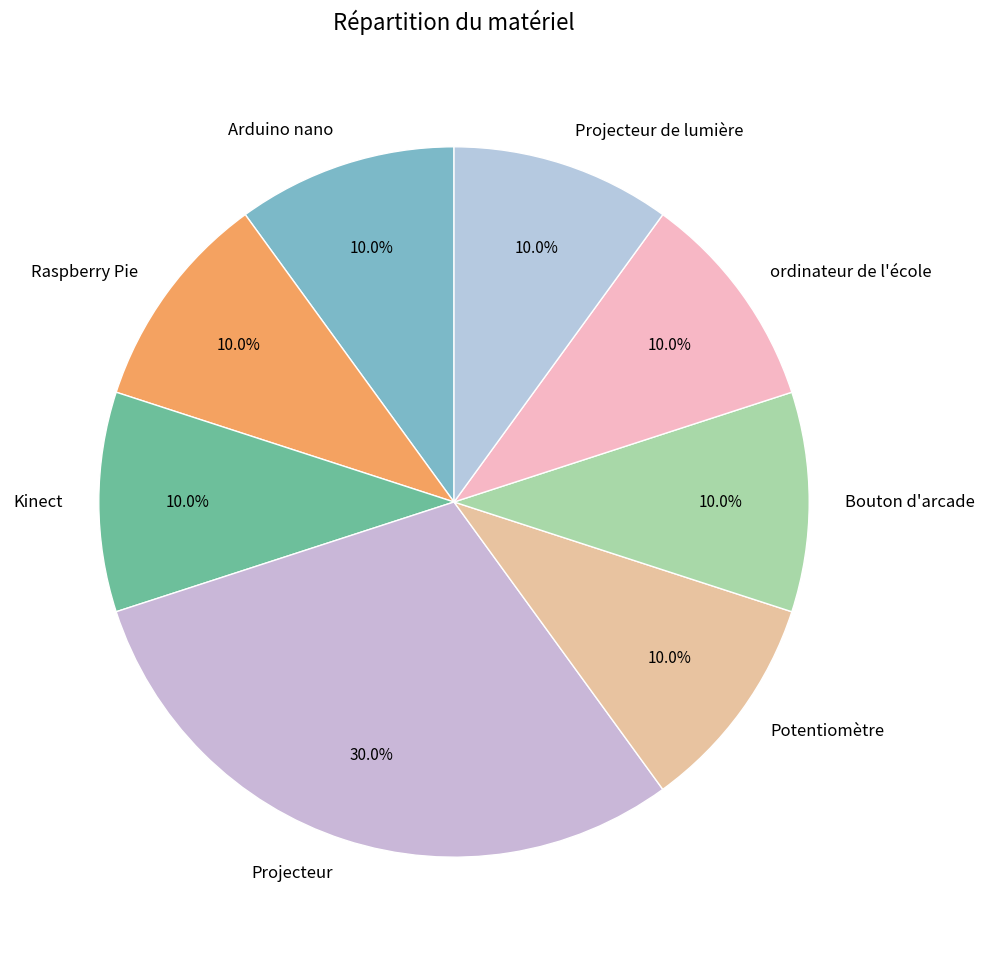

Combined, do Projecteur de lumière and Projecteur account for over 50%?

No